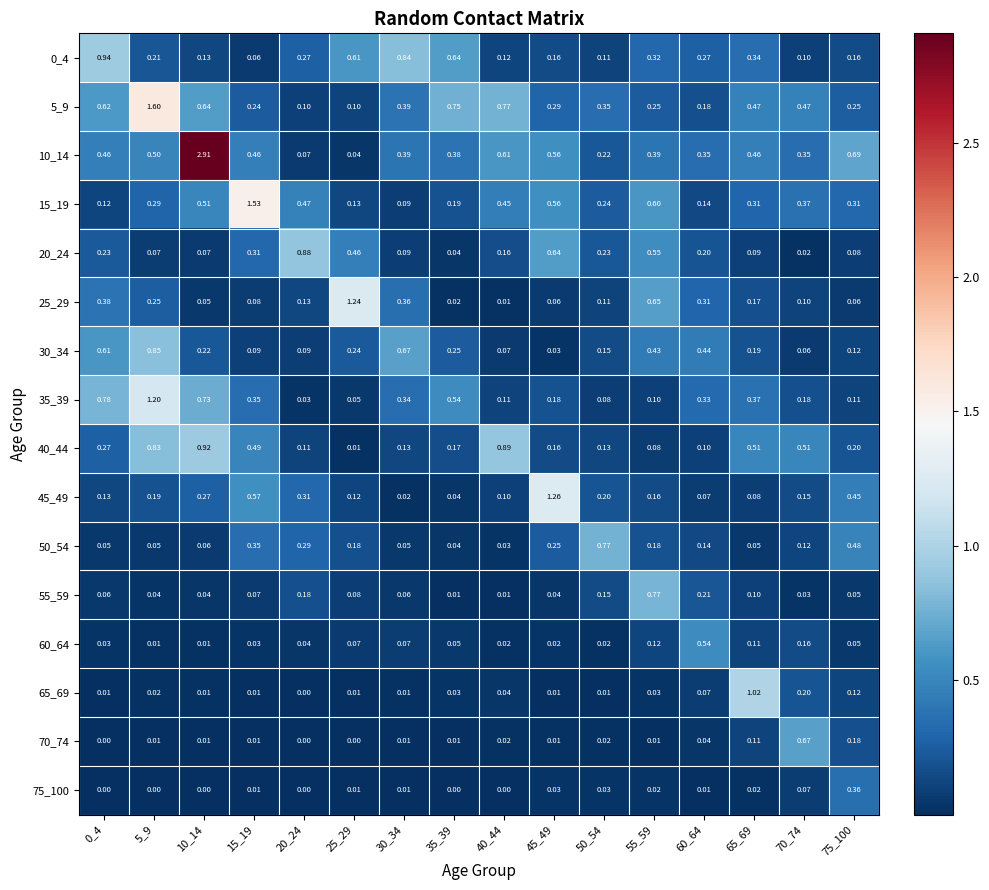

At how many categories does at least one series exceed 1?

6